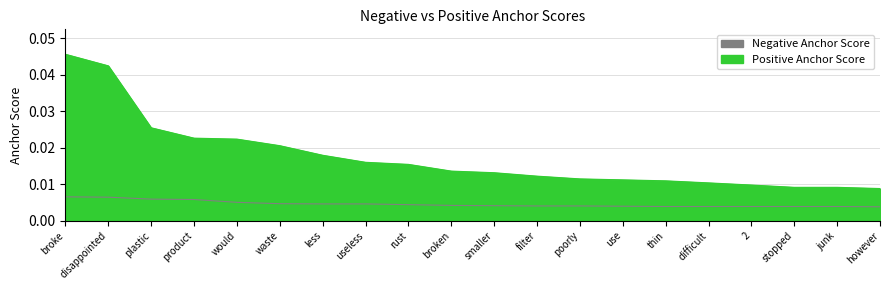

Which series has the widest spread of values?

Positive Anchor Score